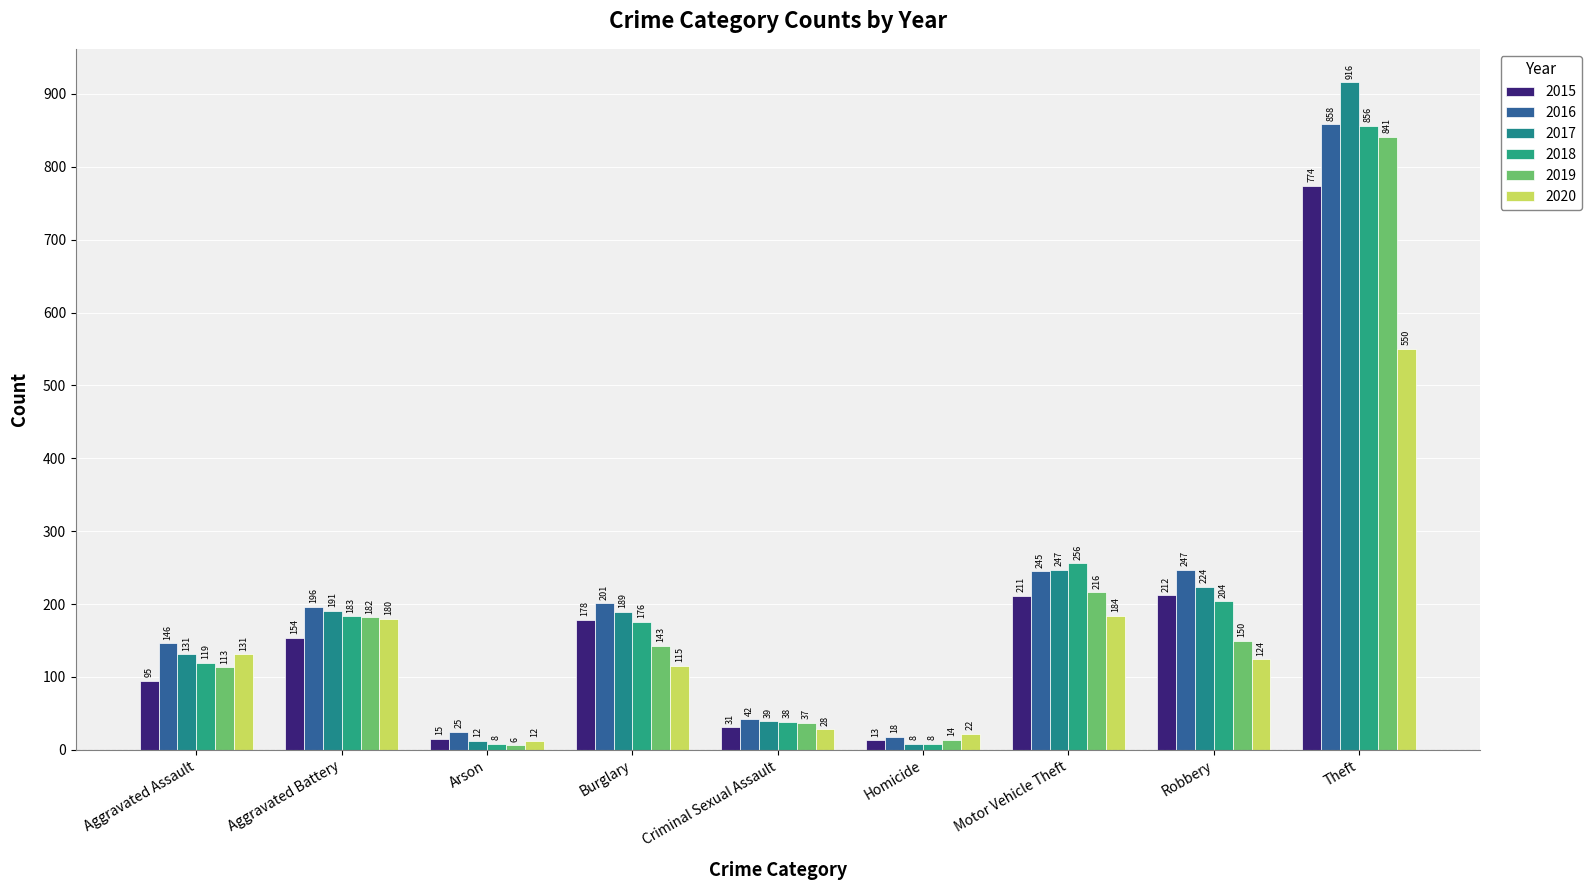

At Criminal Sexual Assault, list the series in order from smallest to largest.

2020, 2015, 2019, 2018, 2017, 2016